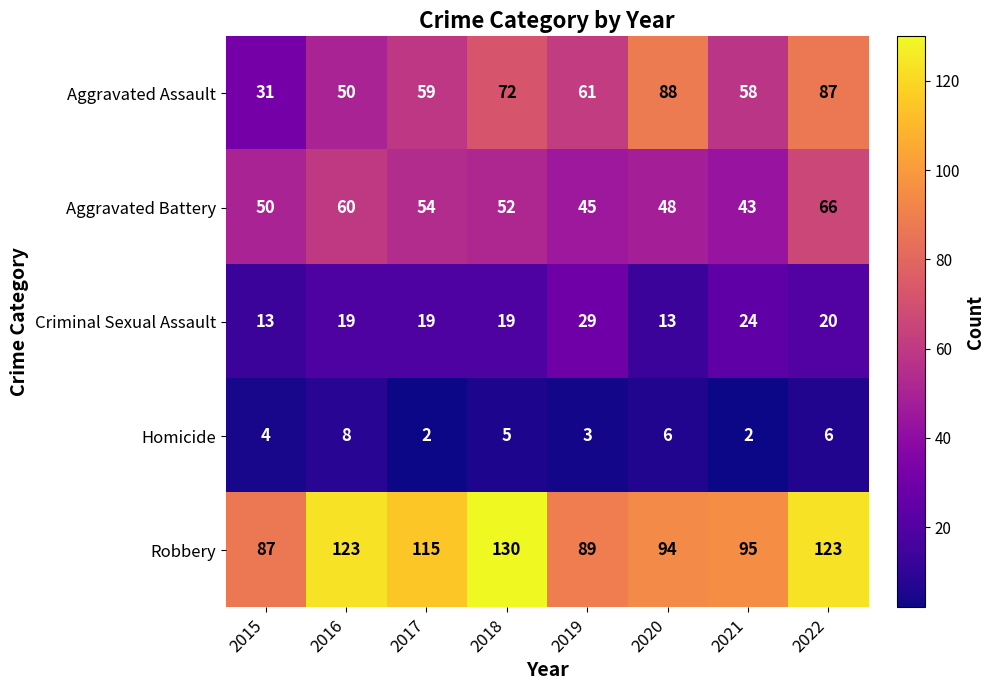

Count the number of categories in the chart.

8